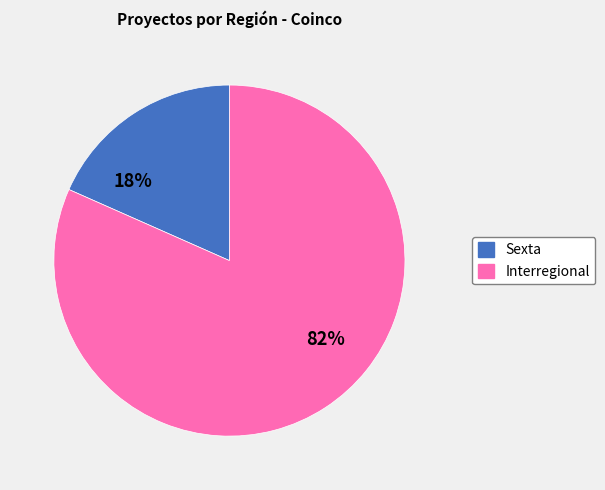

To the nearest percent, what is the average slice percentage?

50%